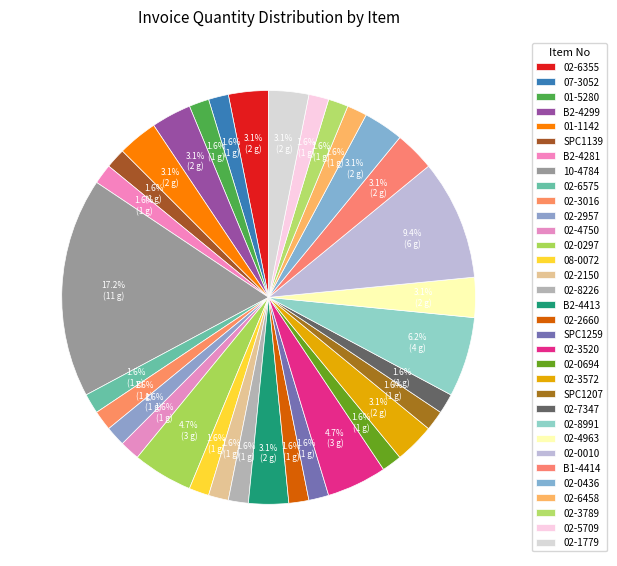

Is it true that 02-5709 is 2% of the pie?

True